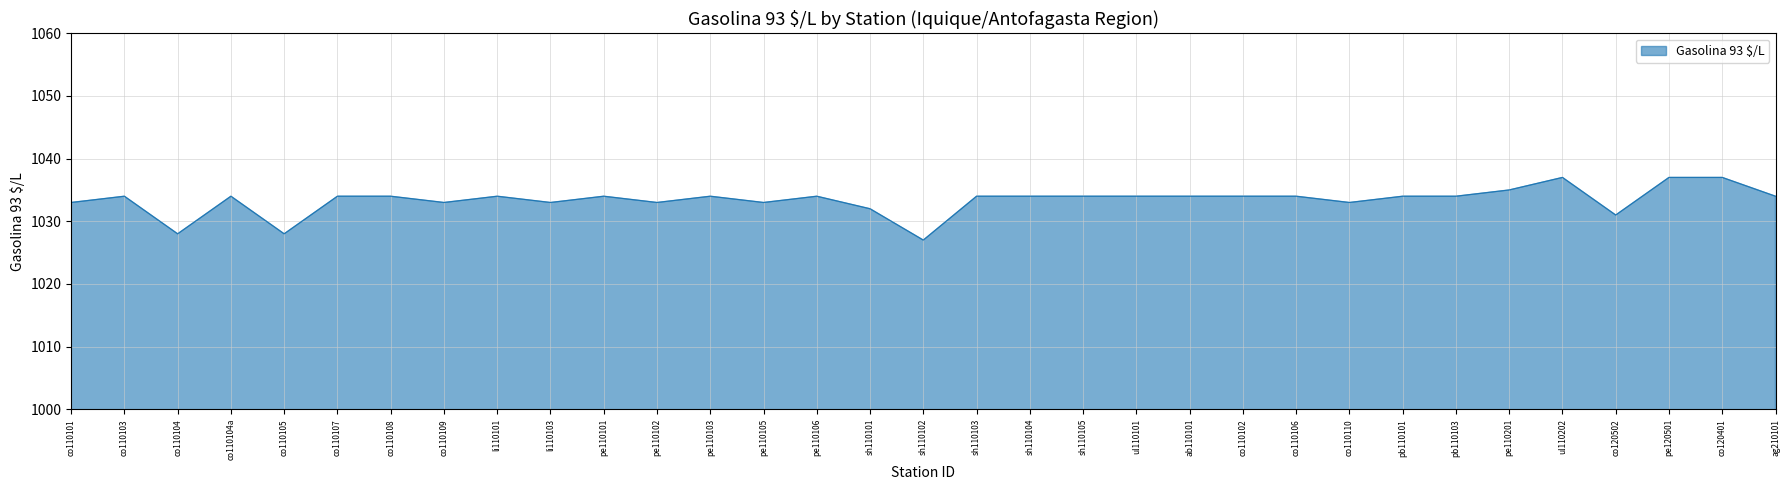

Is it true that the value at co120502 is 1853?

False